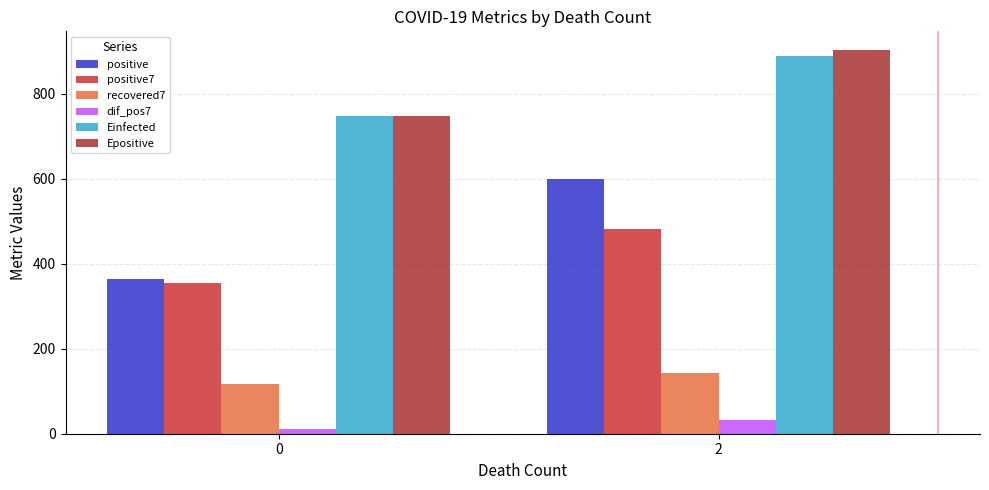

What is the sum of the positive7 values at 2 and 0?

836.9